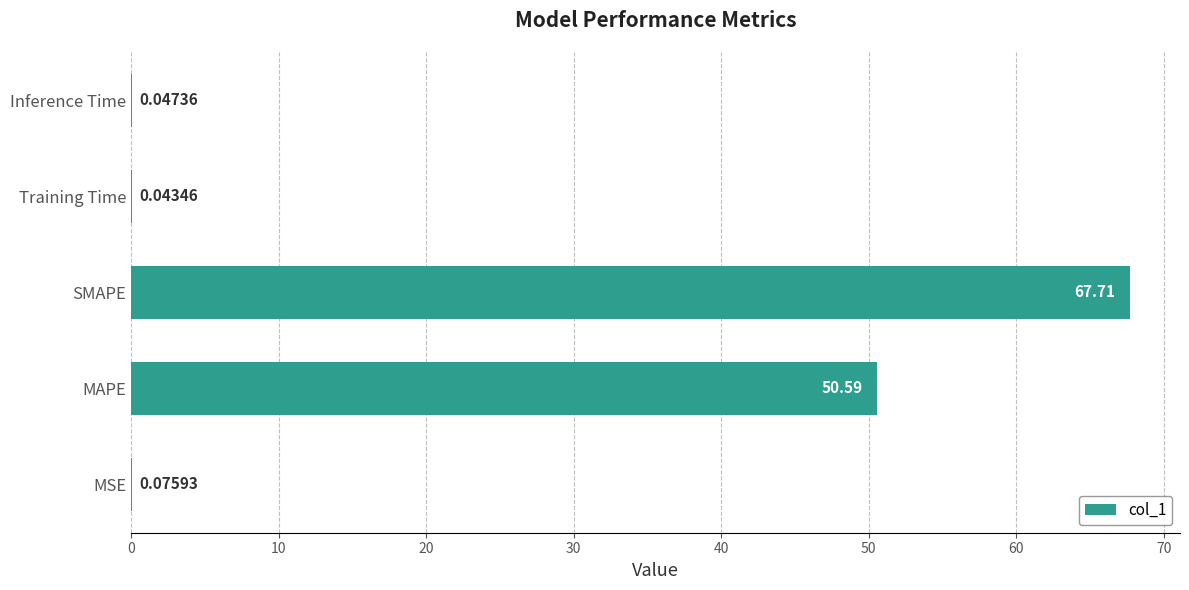

Are the bars horizontal?

Yes